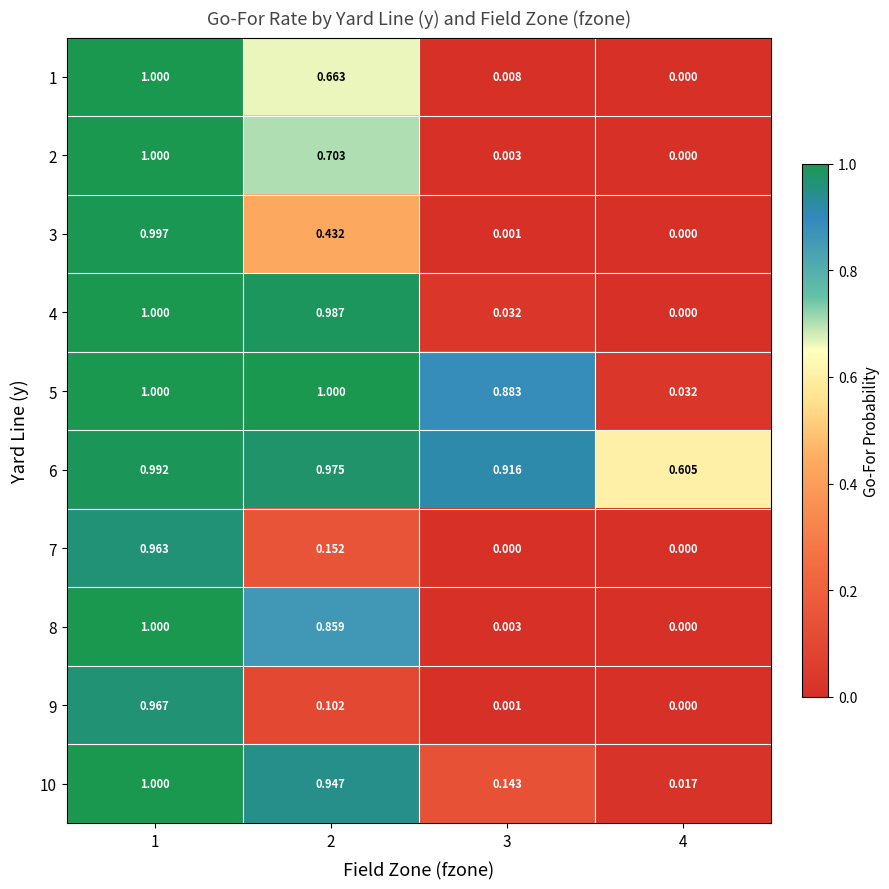

Is the value of 7 at 3 greater than the value of 2 at 2?

No